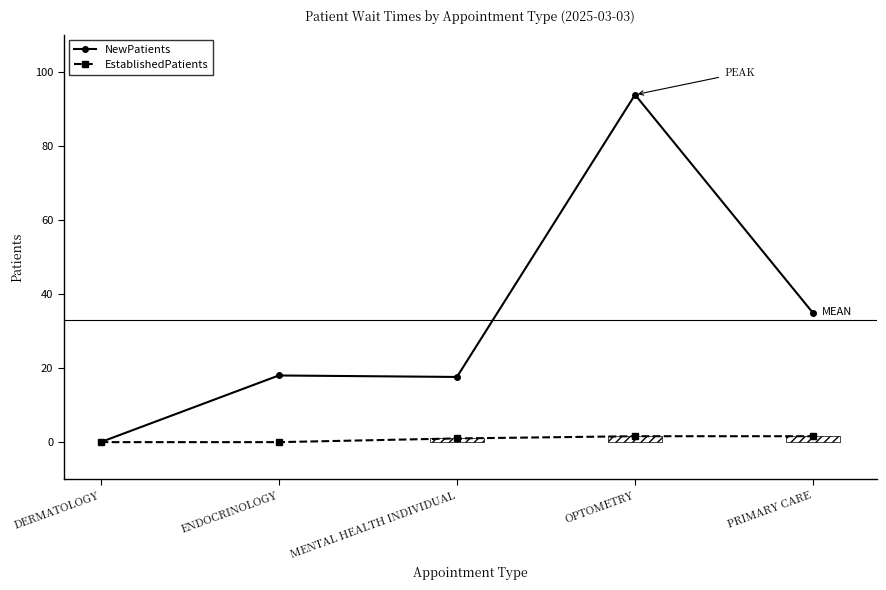

How many values in NewPatients are above zero?

4